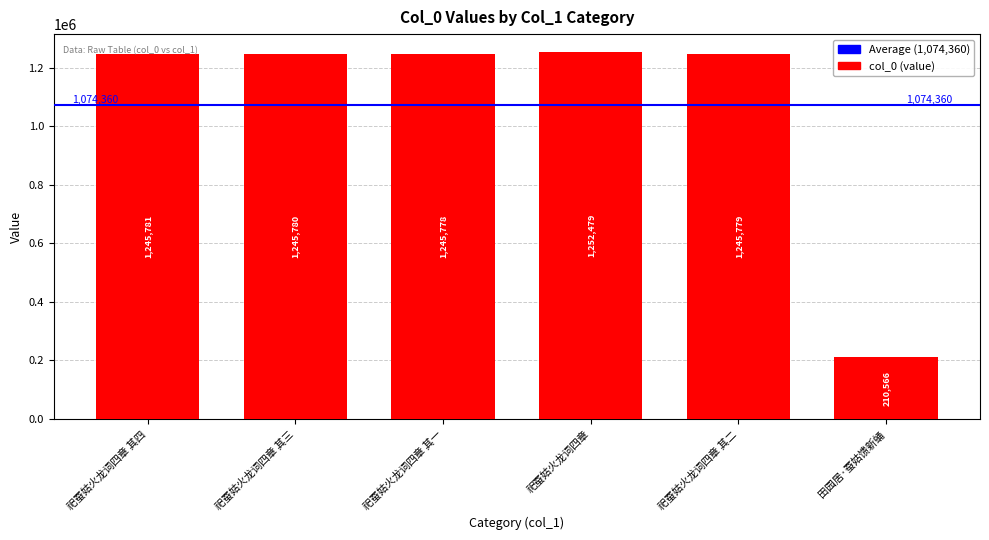

At which label is the value closest to 731522?

祀蚕姑火龙词四章 其一